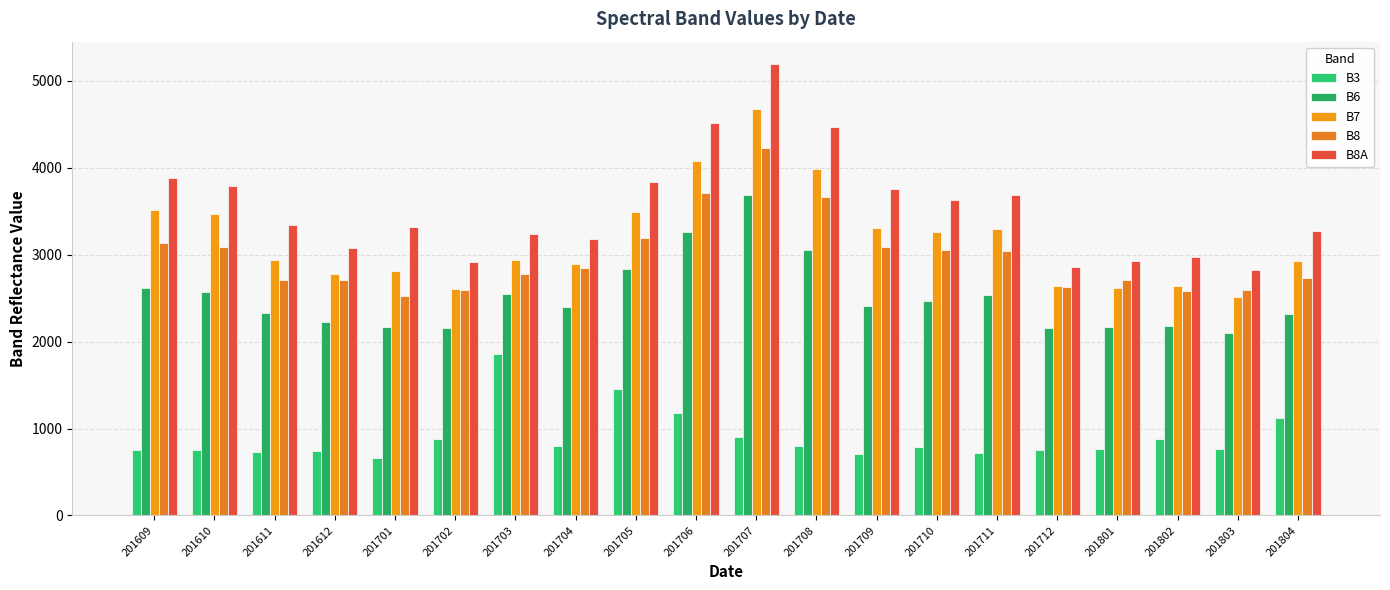

What is the value of the B8A bar at the 15th from the left?

3688